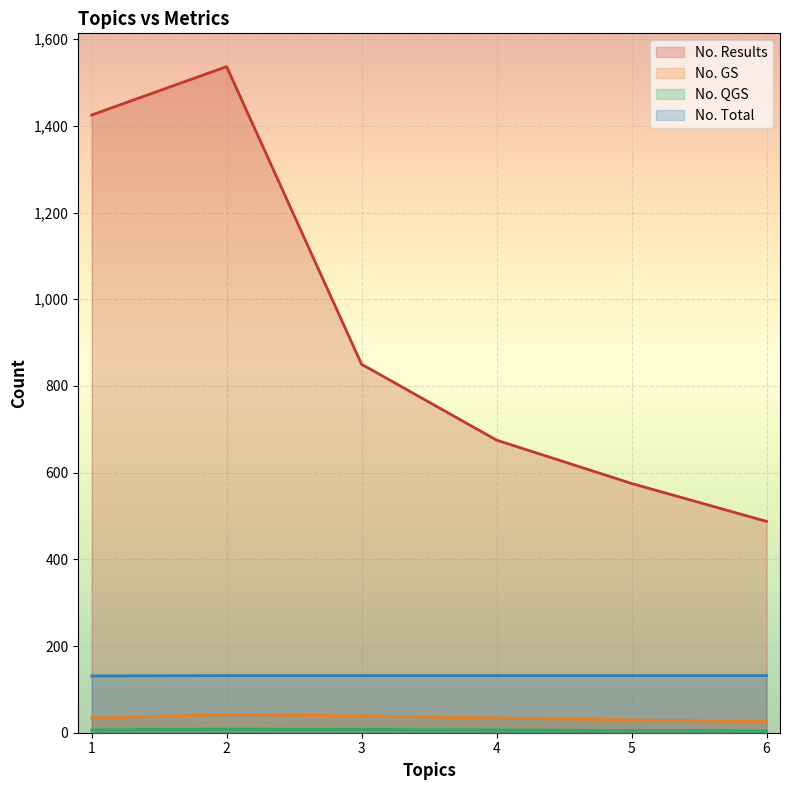

What is the spread (max minus min) of values at 1?

1418.9